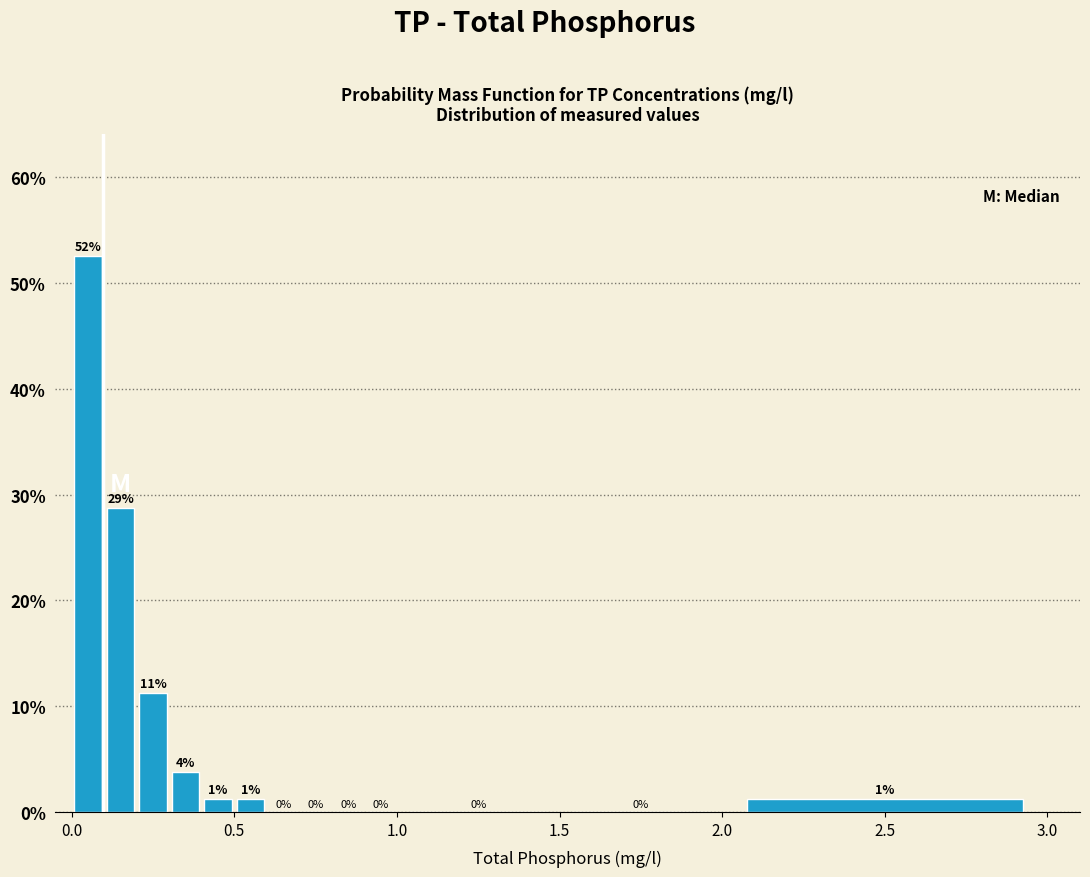

Read against the x-axis, roughly where is the centre of the tallest bar?

0.05